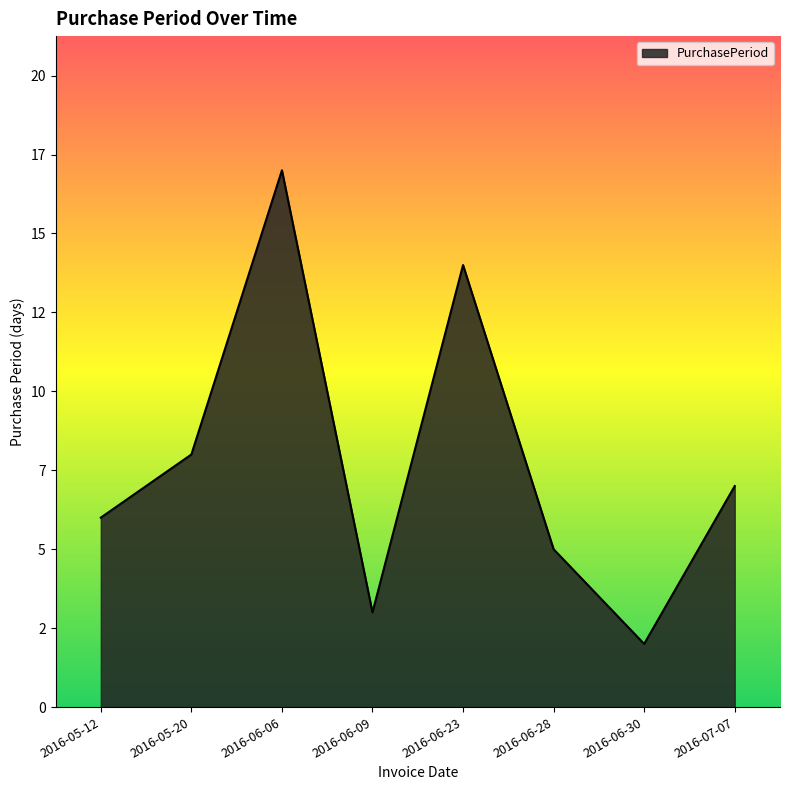

Does the chart have visible grid lines?

No